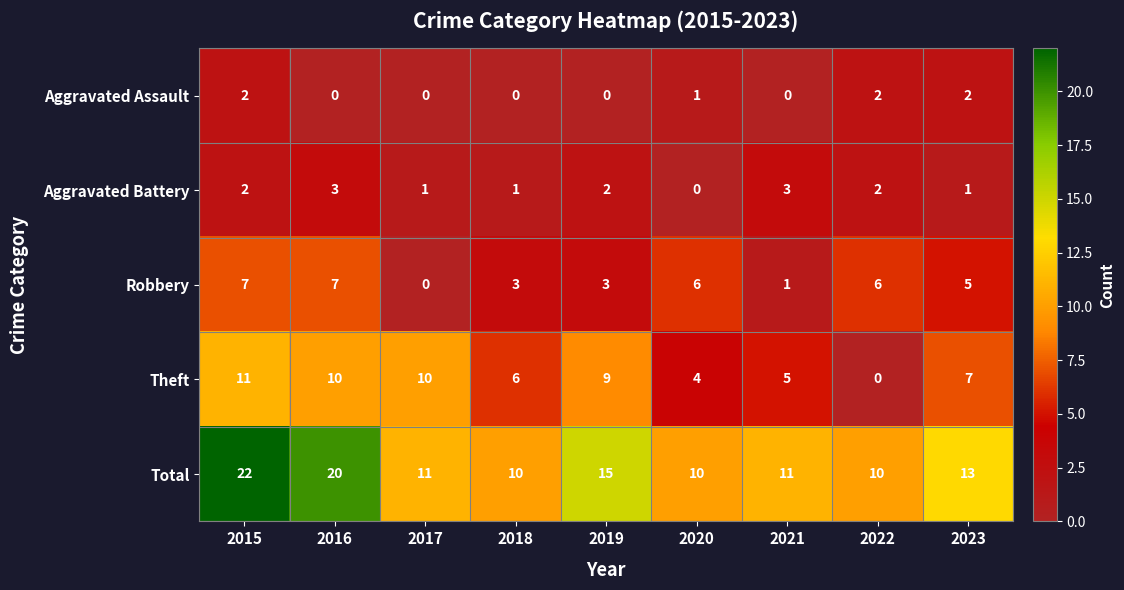

Which label corresponds to the largest value in the chart?

2015